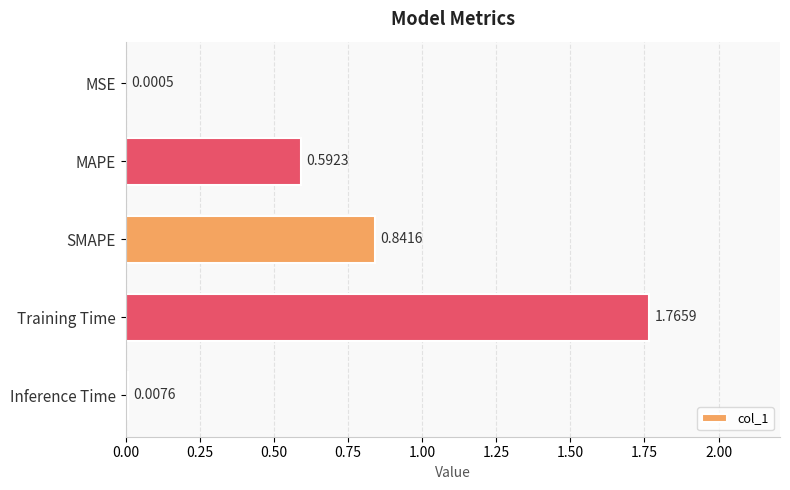

What is the sum of all values?

3.2